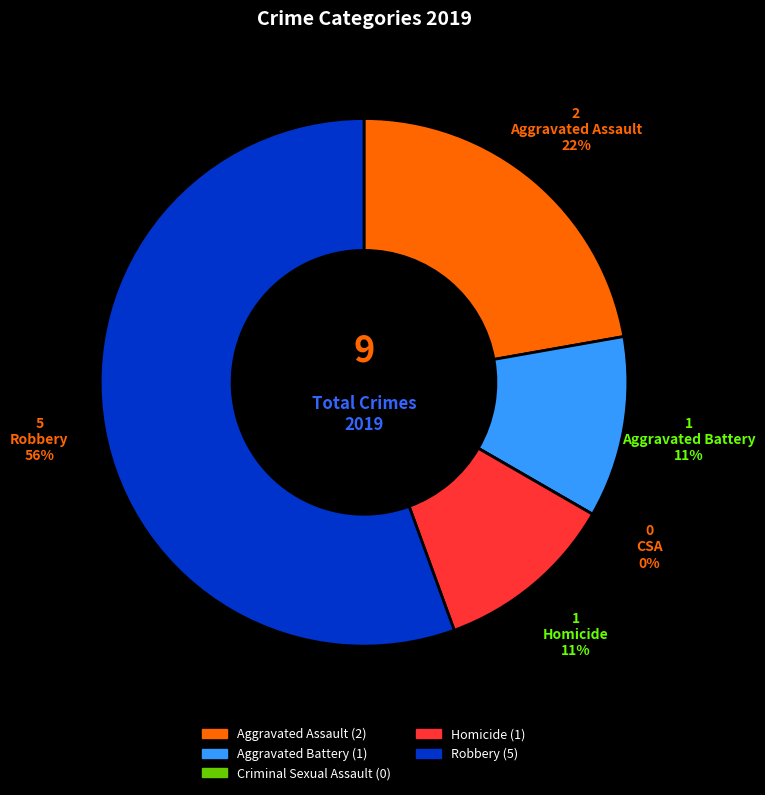

What portion of the pie excludes Aggravated Assault?

77.8%